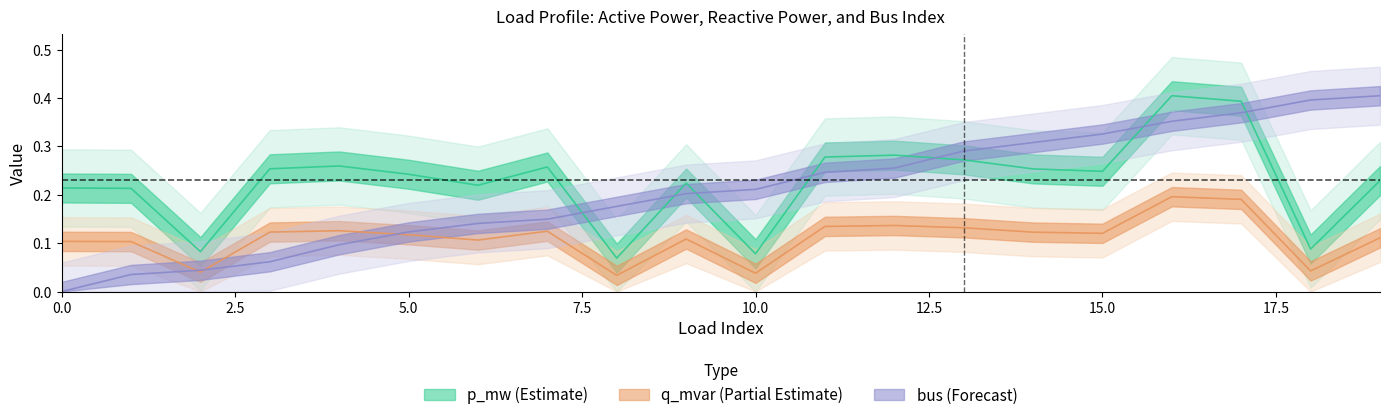

Does the chart have visible grid lines?

No